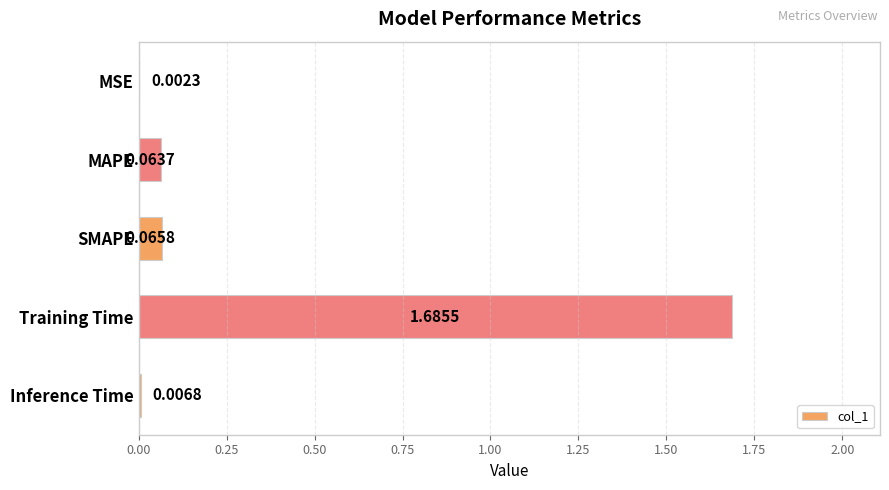

What is the change in value from MSE to Training Time?

+1.7